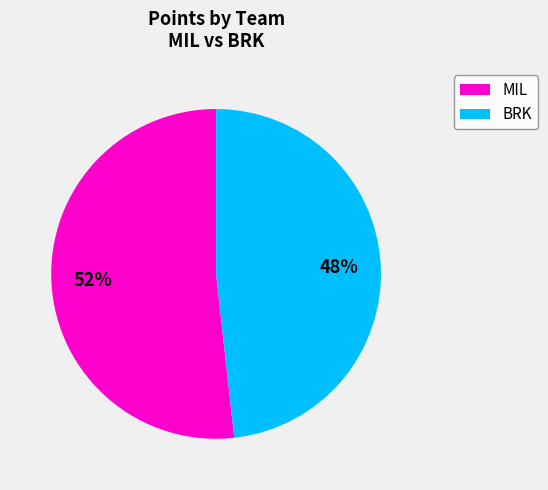

Does BRK represent more than half of the total?

No